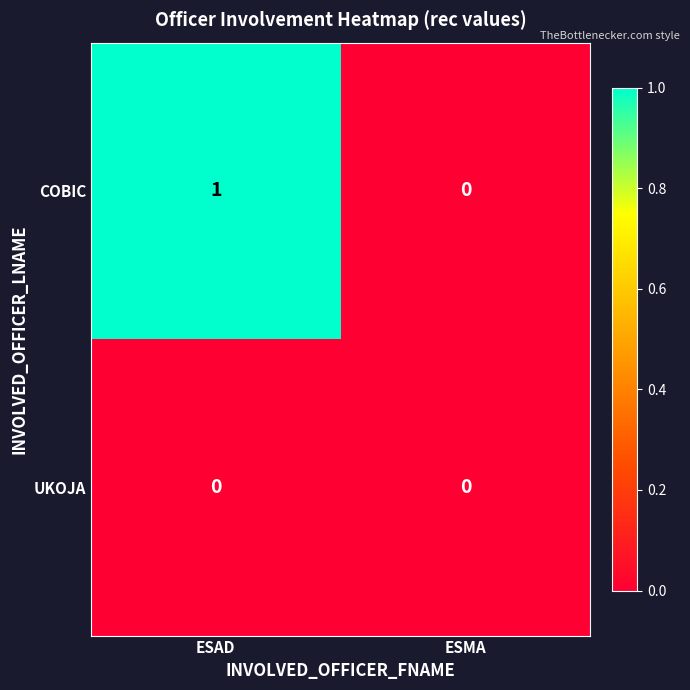

The value of COBIC at ESMA is 1. True or false?

False